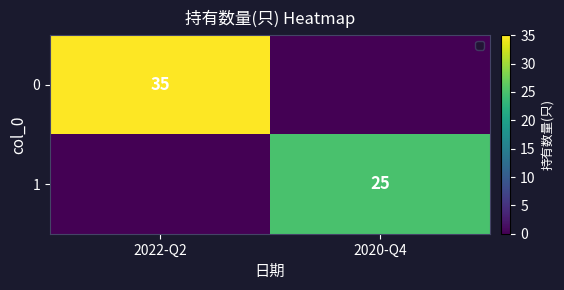

The 0 series shows 35 at 2022-Q2. True or false?

True